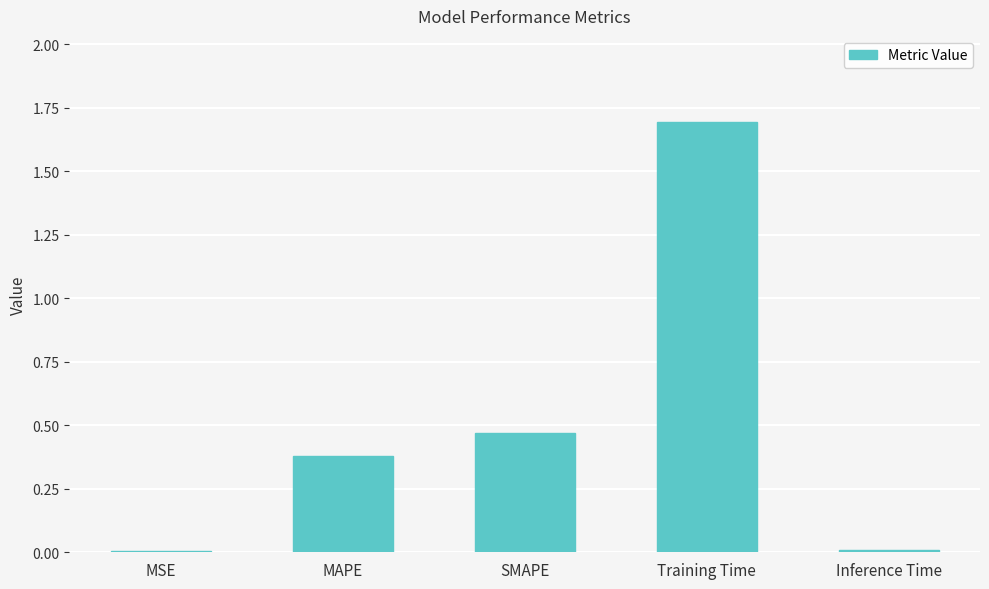

What is the sum of all values?

2.6